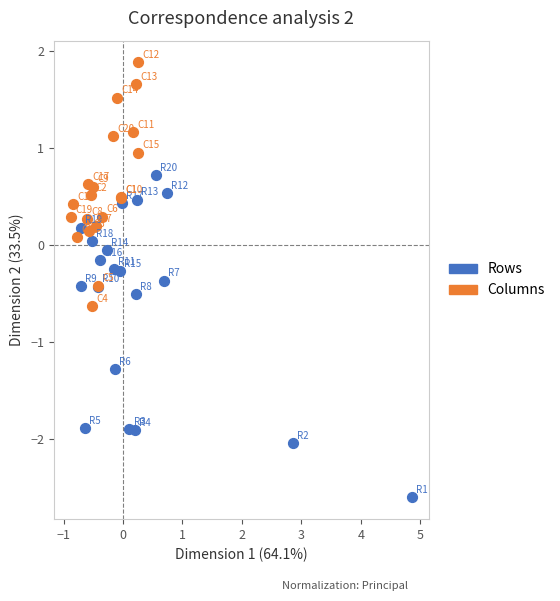

Which series contains the lowest Y value?

Rows